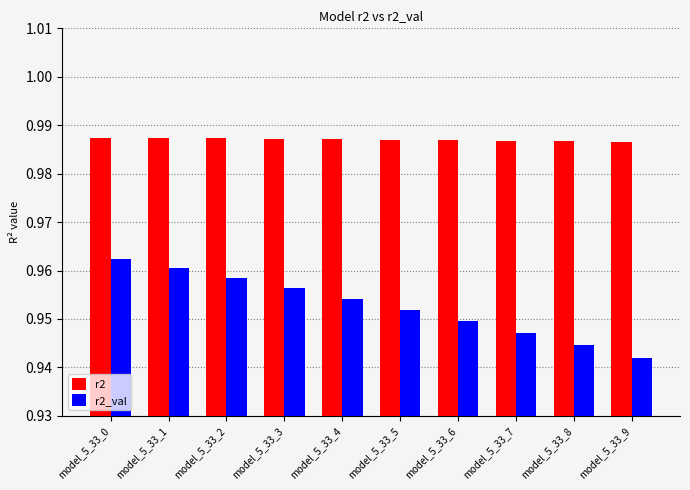

What is the sum of all r2_val values?

9.5